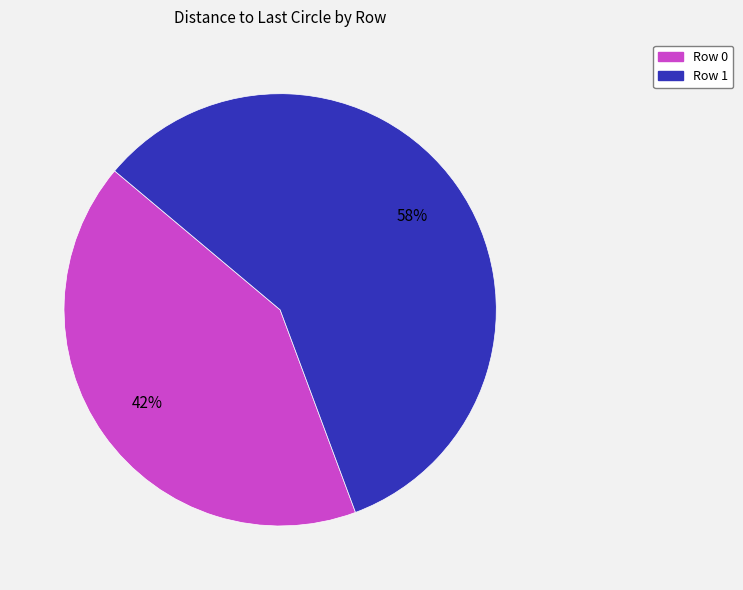

To the nearest percent, what is the difference between the largest and smallest slice percentages?

16%